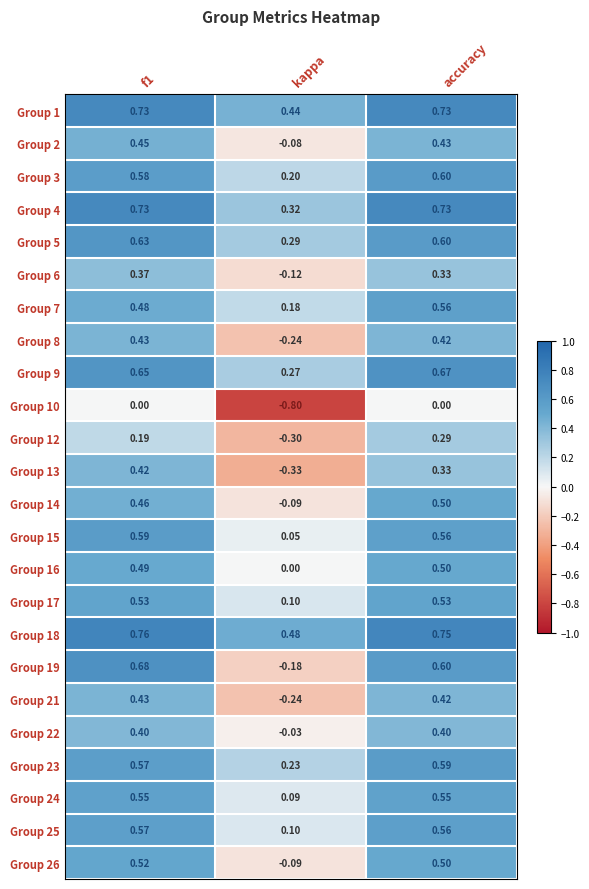

Which category has the lowest value in the Group 13 series?

kappa